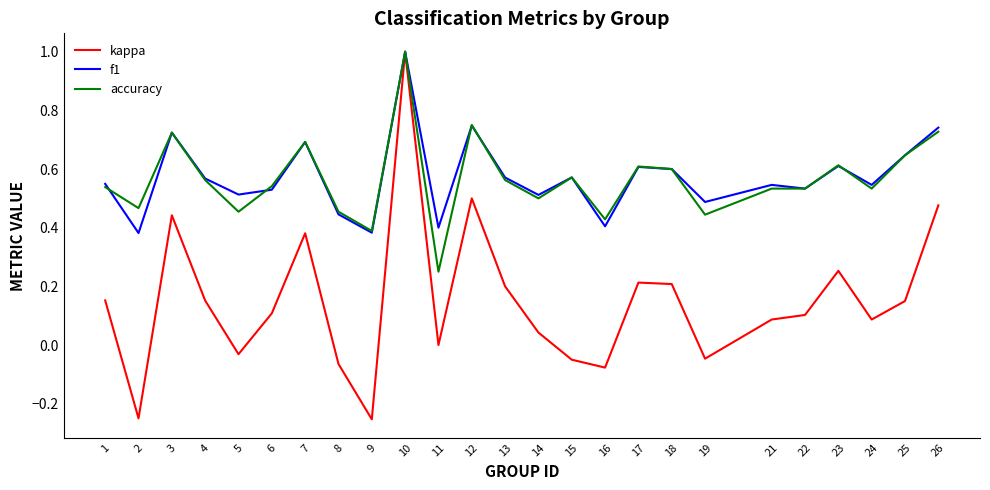

Which series has the largest range (max minus min)?

kappa